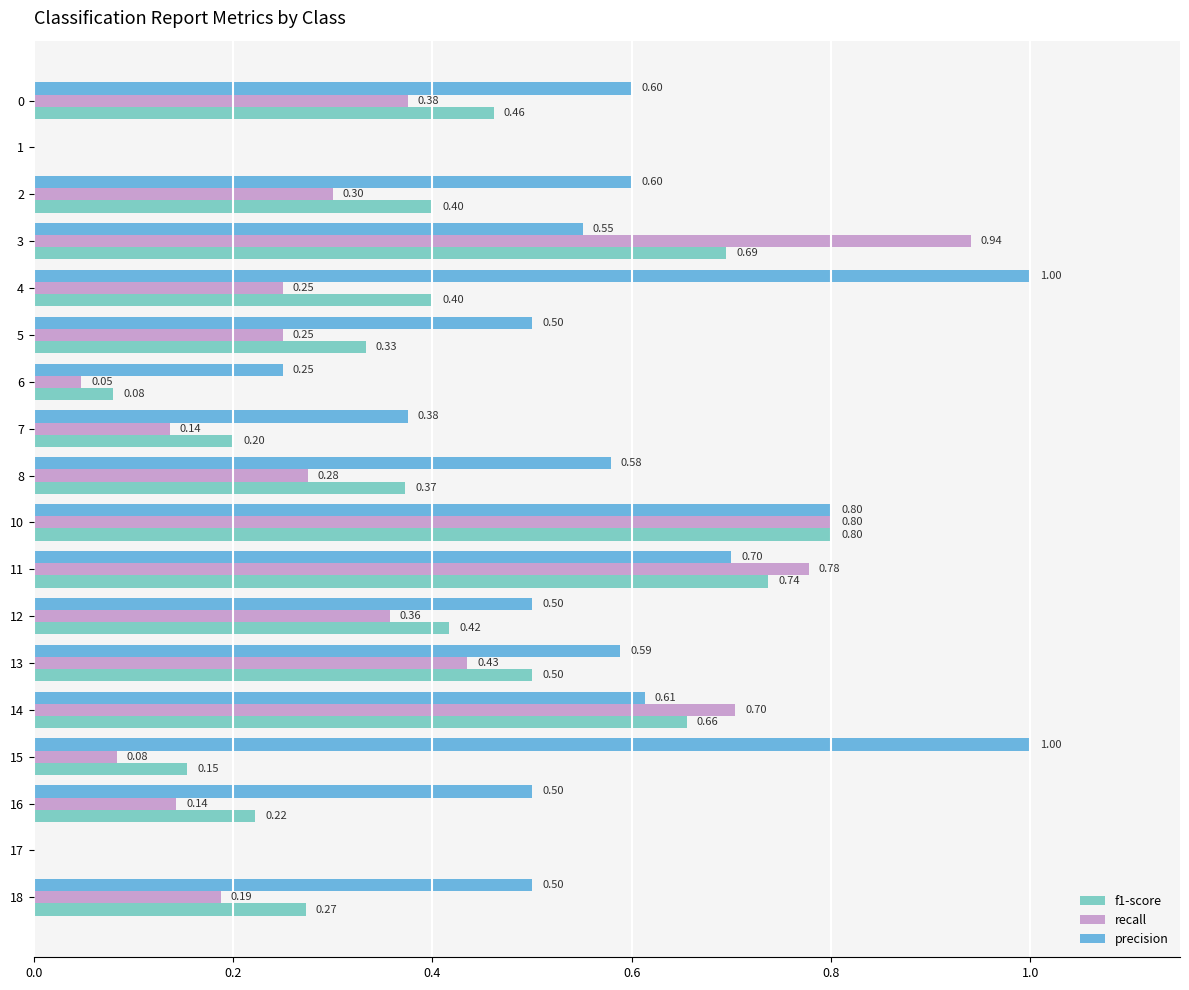

Is the value of f1-score at 13 greater than the value of precision at 6?

Yes